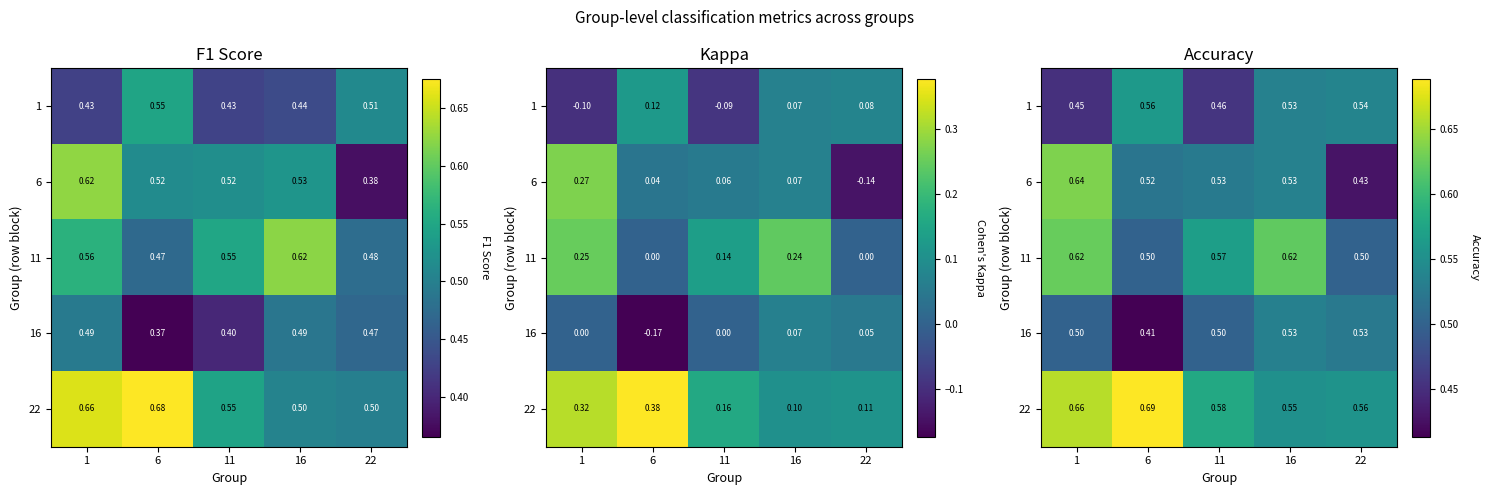

Count the 11 values in the range 0 to 1.

5